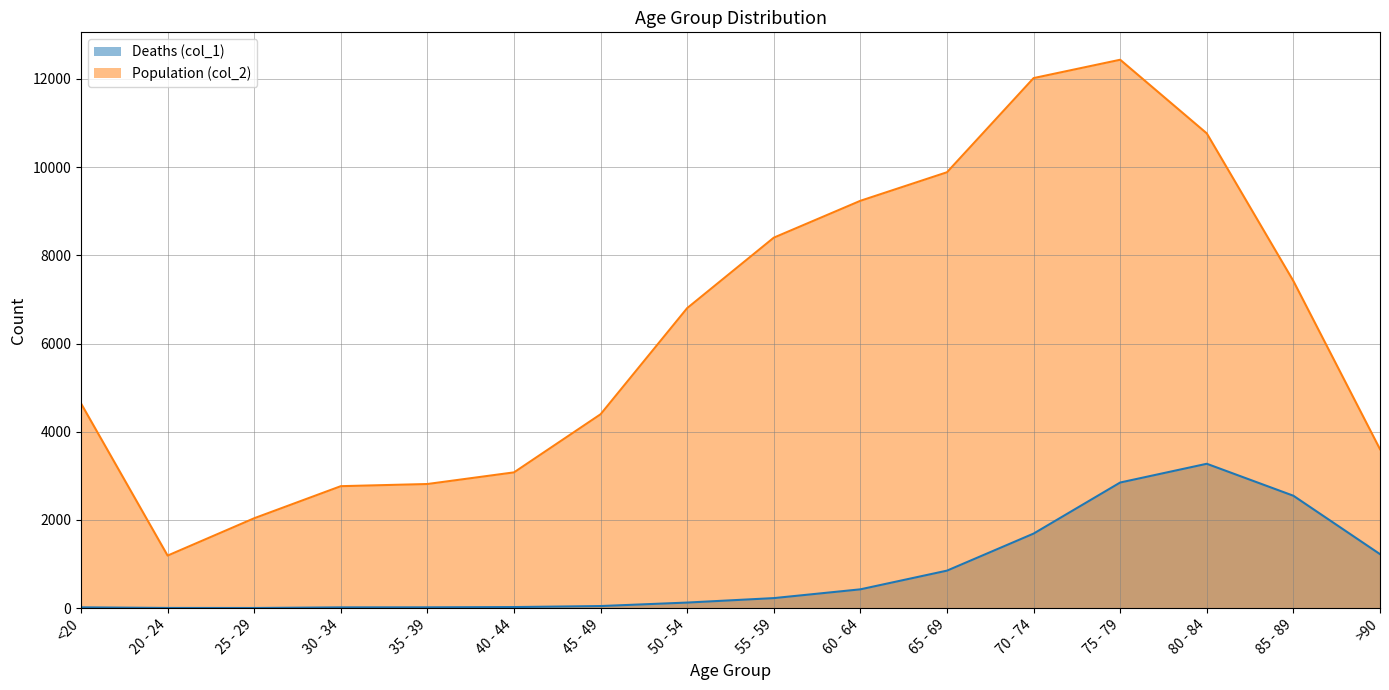

Reading right to left, extract all data points from this chart.

Deaths (col_1): 1224	2548	3273	2848	1690	850	426	227	126	47	24	18	17	3	4	18
Population (col_2): 3604	7417	10764	12434	12018	9883	9236	8400	6803	4396	3078	2814	2765	2038	1191	4641